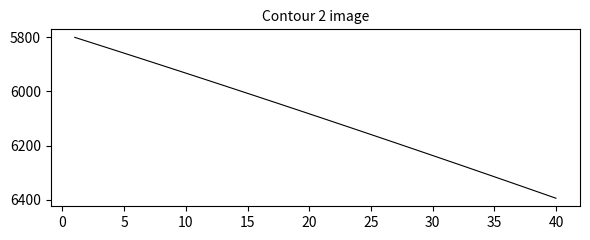

Is this an area chart (filled region under the line)?

No